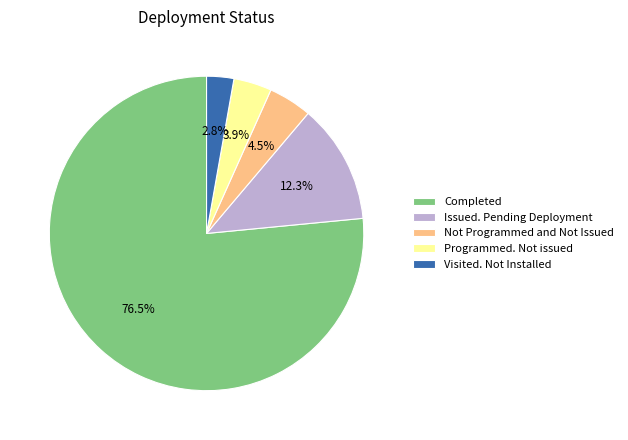

Is it true that Issued. Pending Deployment is 12% of the pie?

True